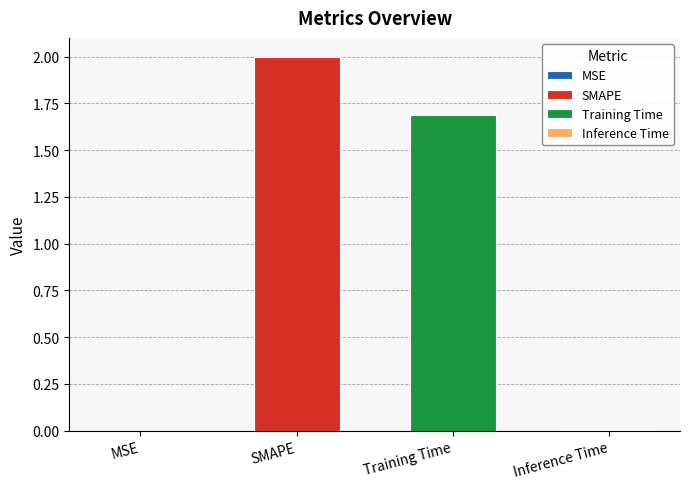

Where does the data first go above 1?

SMAPE